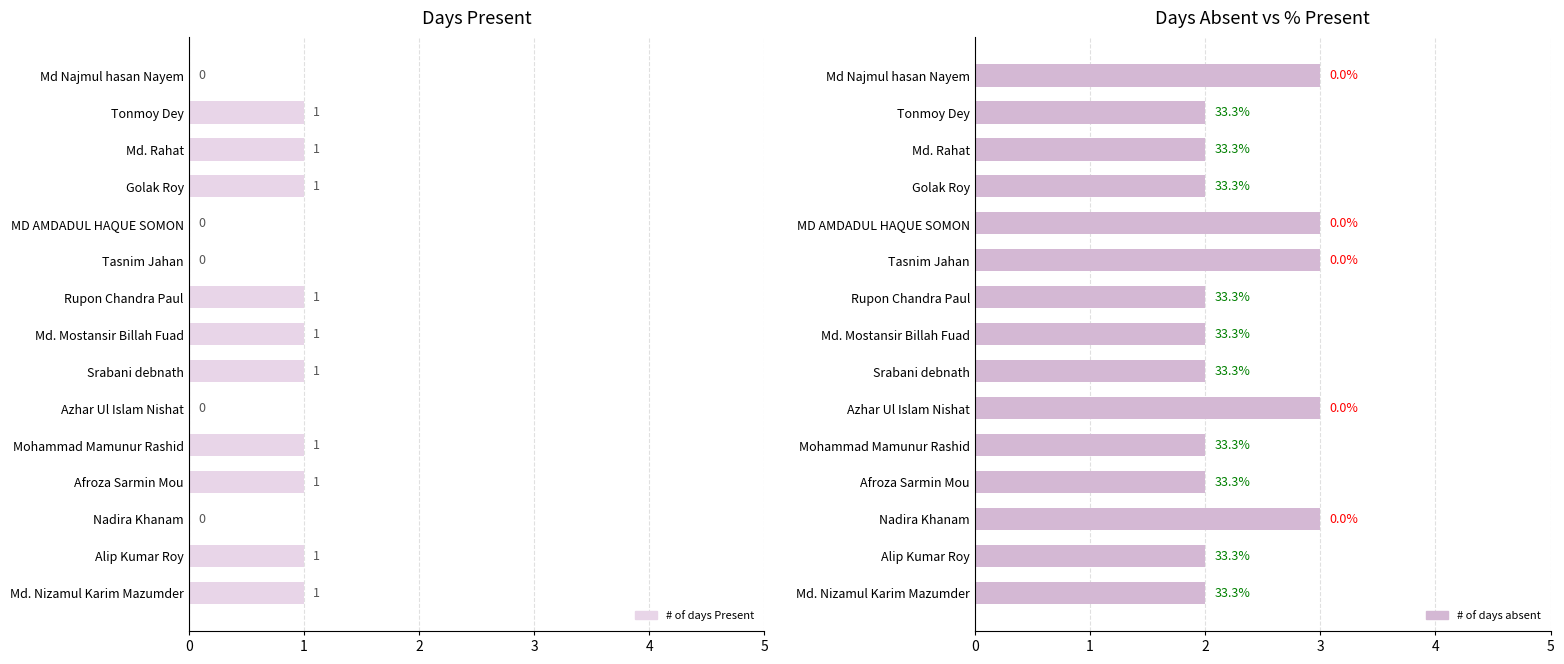

Reading left to right, what are all the values shown in this chart?

# of days Present: 0	1	1	1	0	0	1	1	1	0	1	1	0	1	1
# of days absent: 3	2	2	2	3	3	2	2	2	3	2	2	3	2	2